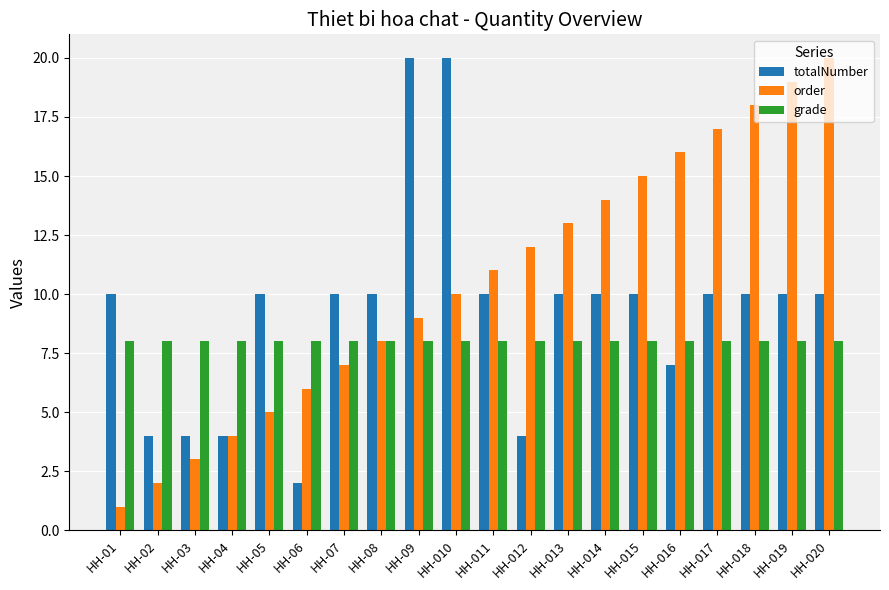

Is it true that order equals 3 at HH-05?

False